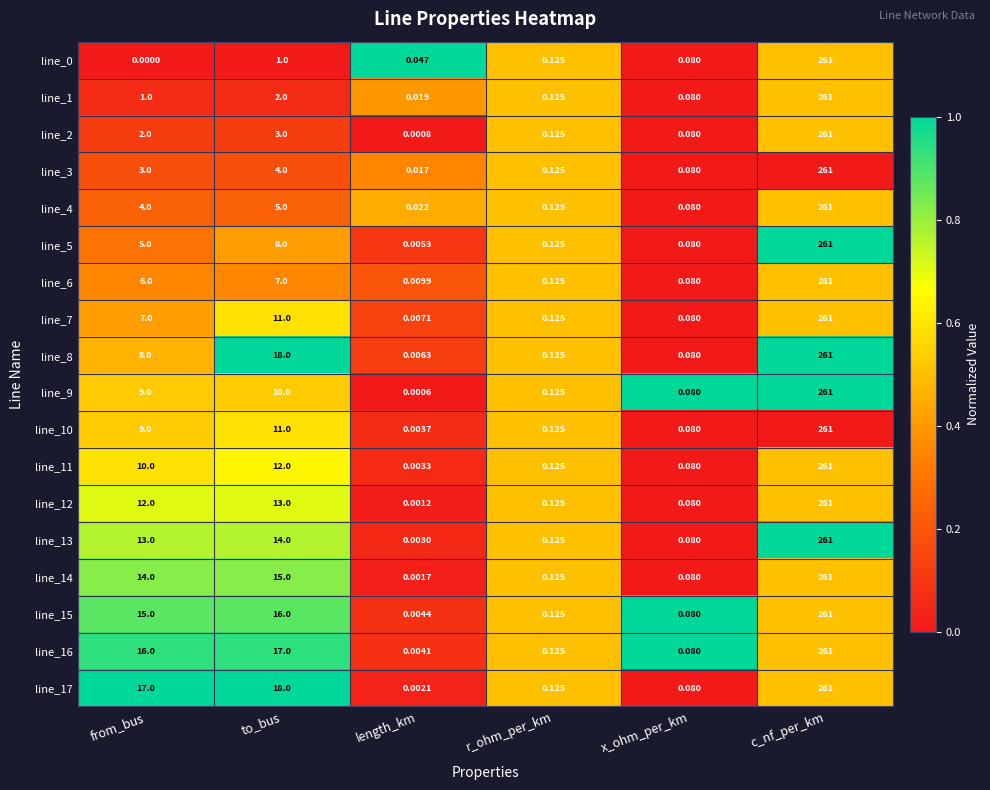

Which category has the highest value in the line_2 series?

c_nf_per_km